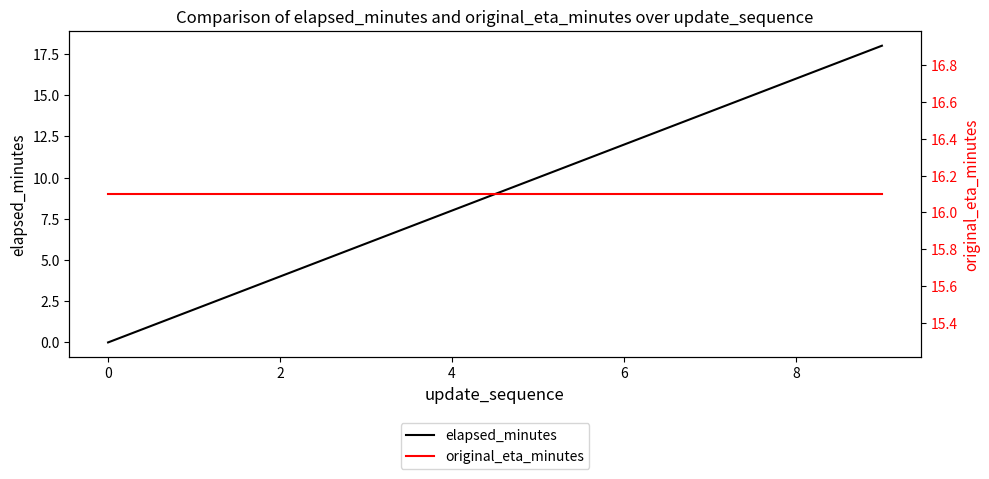

The elapsed_minutes series shows 8 at 4. True or false?

True